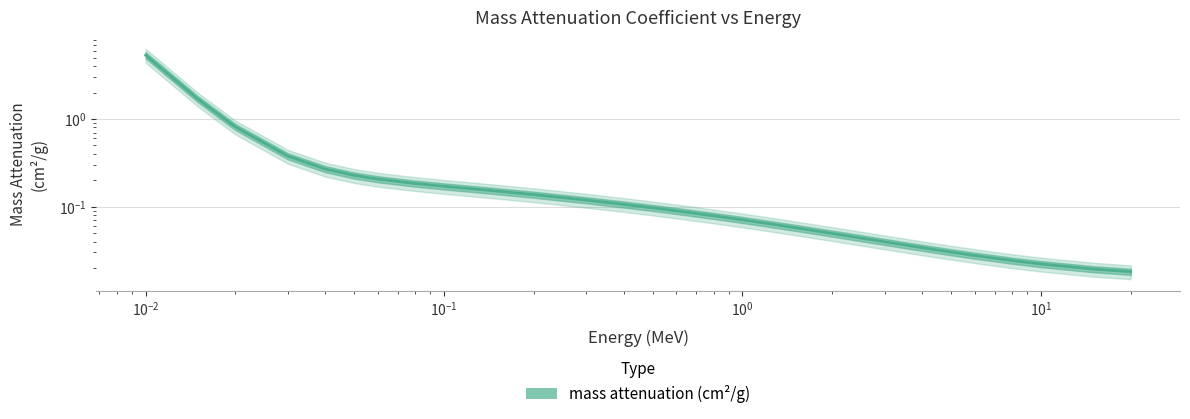

What is the maximum value shown in the chart?

5.3